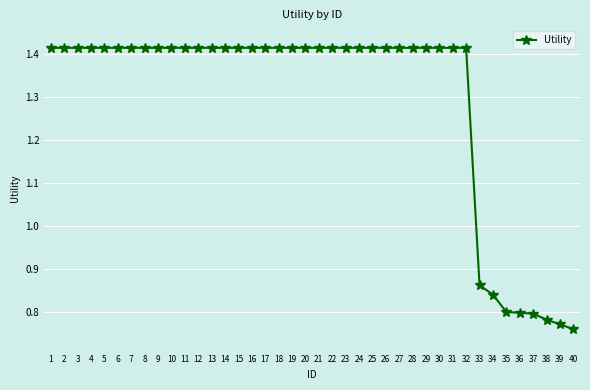

How many distinct data groups are displayed?

1